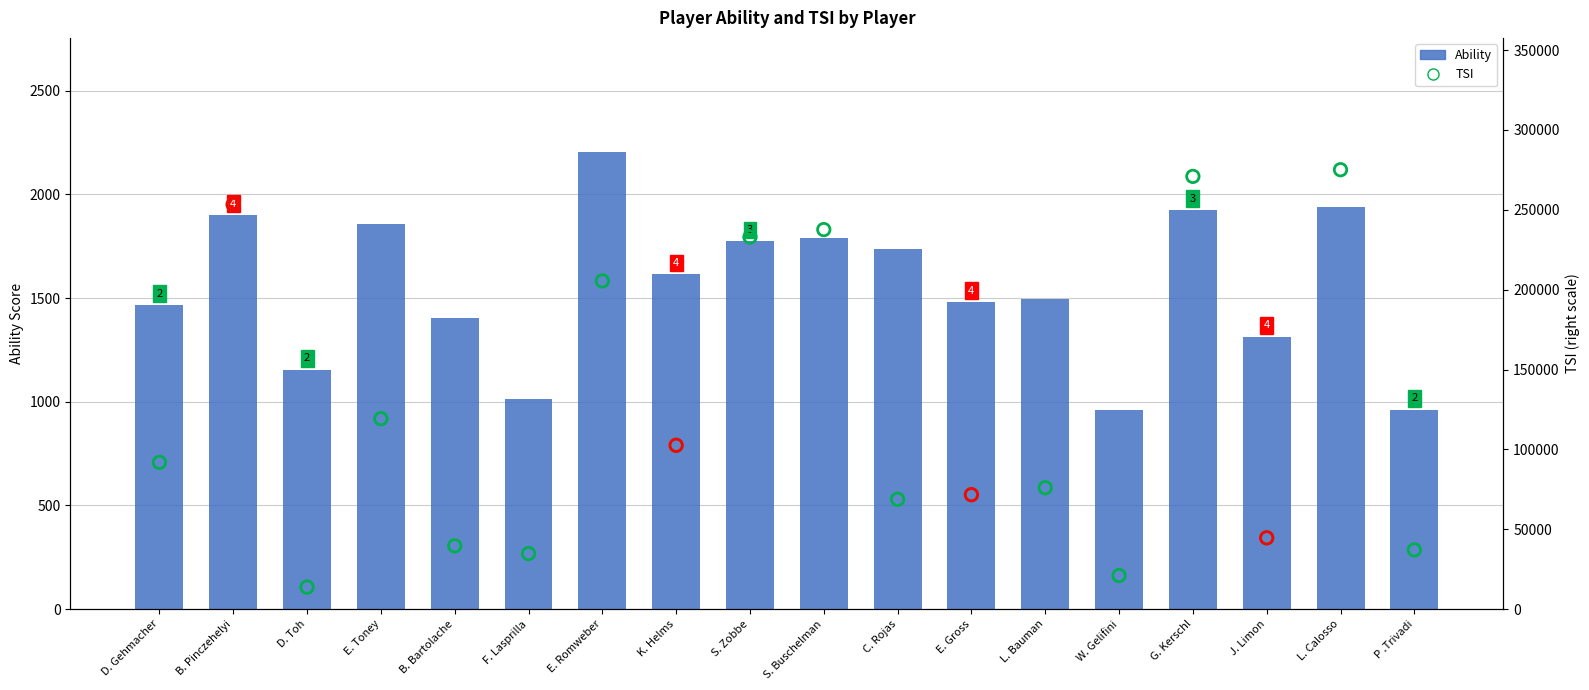

At how many categories does at least one series exceed 47573?

12